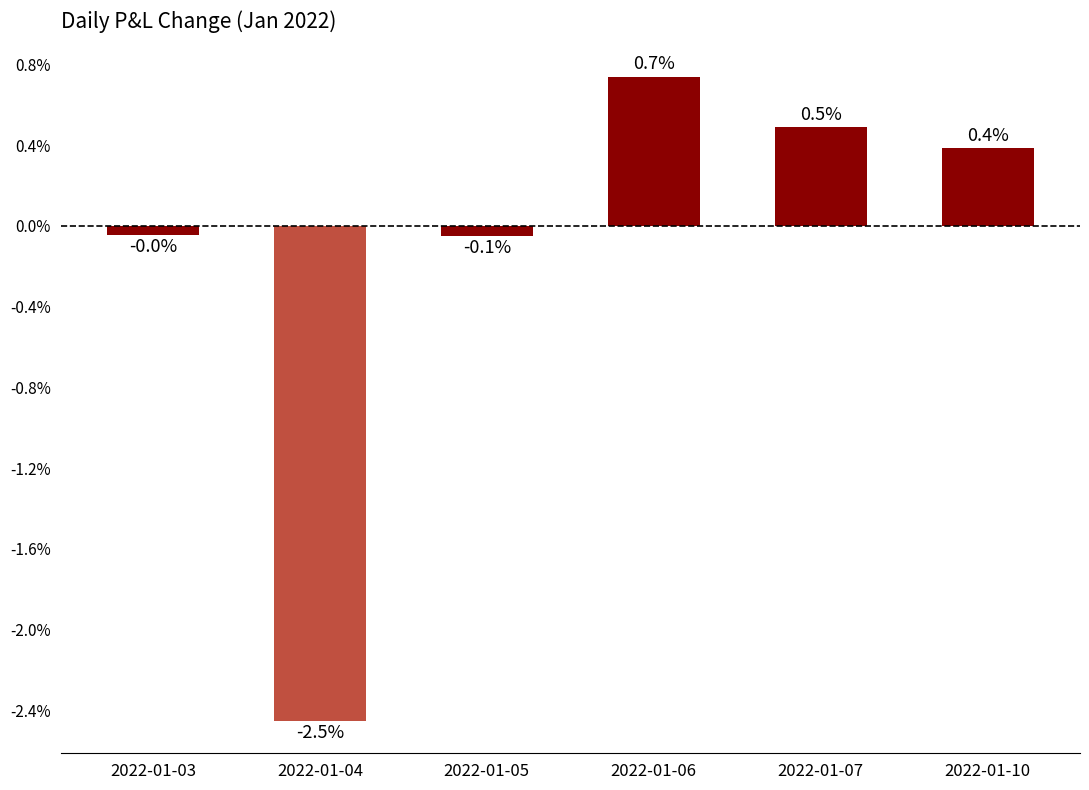

Which label corresponds to the smallest value in the chart?

2022-01-04